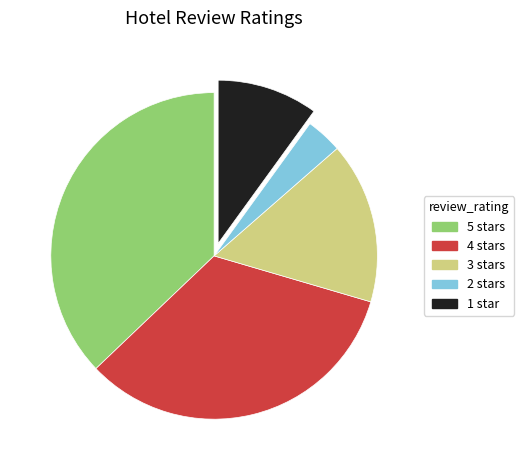

Does 4 account for over 50% of the chart?

No